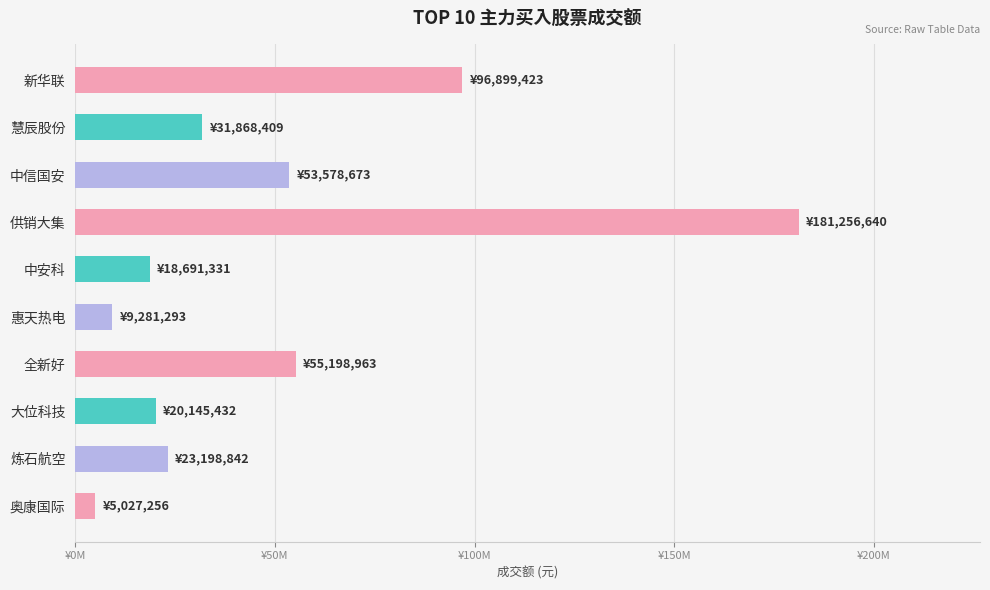

How many bars are there in total?

10